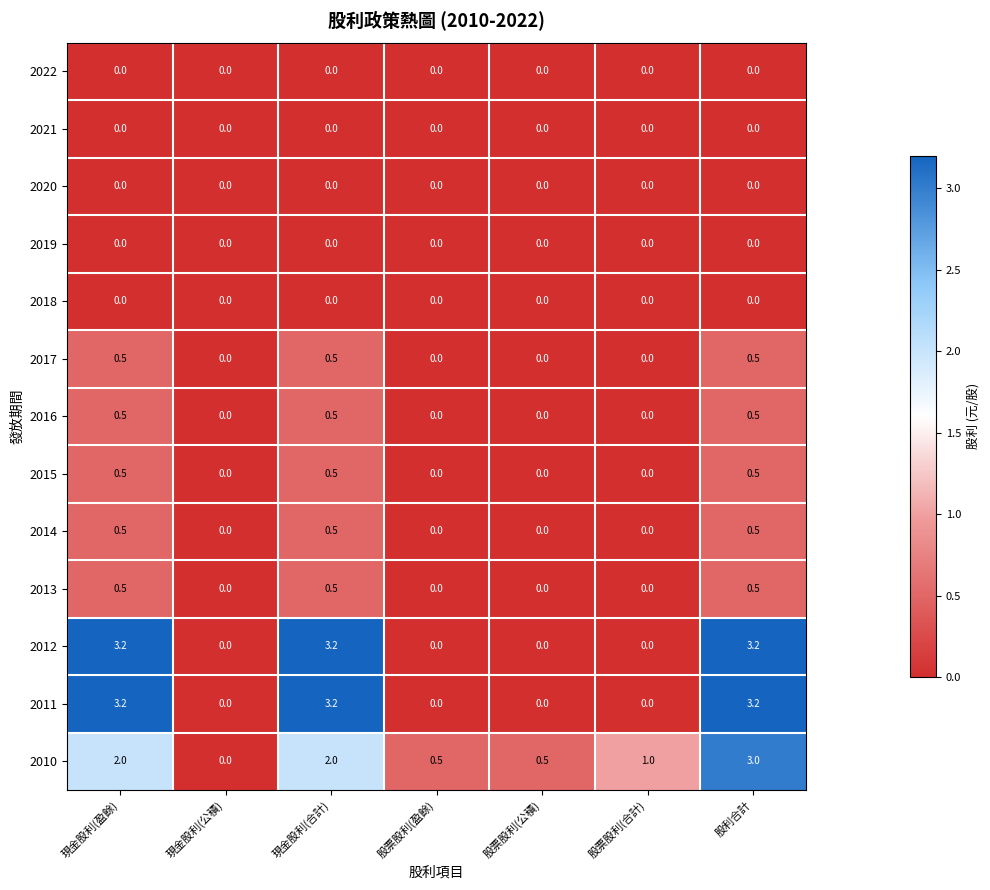

What is the total value across all series at 現金股利(盈餘)?

10.9